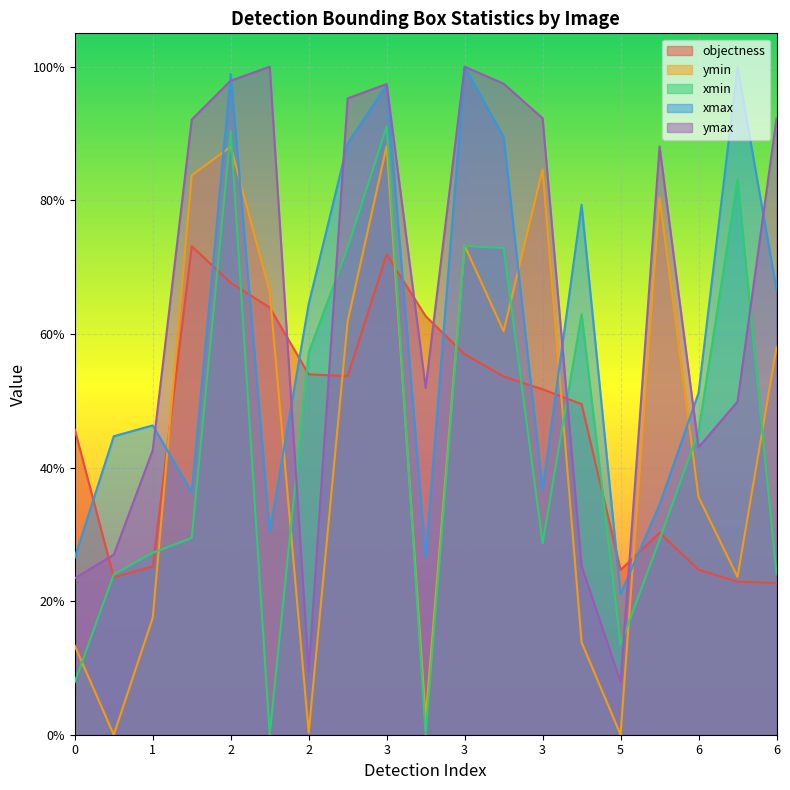

Reading left to right, extract all data points from this chart.

objectness: 0.5	0.2	0.3	0.7	0.7	0.6	0.5	0.5	0.7	0.6	0.6	0.5	0.5	0.5	0.2	0.3	0.2	0.2	0.2
ymin: 0.1	0.0	0.2	0.8	0.9	0.7	0.0	0.6	0.9	0.0	0.7	0.6	0.8	0.1	0.0	0.8	0.4	0.2	0.6
xmin: 0.1	0.2	0.3	0.3	0.9	0.0	0.6	0.7	0.9	0.0	0.7	0.7	0.3	0.6	0.1	0.3	0.5	0.8	0.2
xmax: 0.3	0.4	0.5	0.4	1.0	0.3	0.6	0.9	1.0	0.3	1.0	0.9	0.4	0.8	0.2	0.3	0.5	1.0	0.7
ymax: 0.2	0.3	0.4	0.9	1.0	1.0	0.1	1.0	1.0	0.5	1.0	1.0	0.9	0.3	0.1	0.9	0.4	0.5	0.9